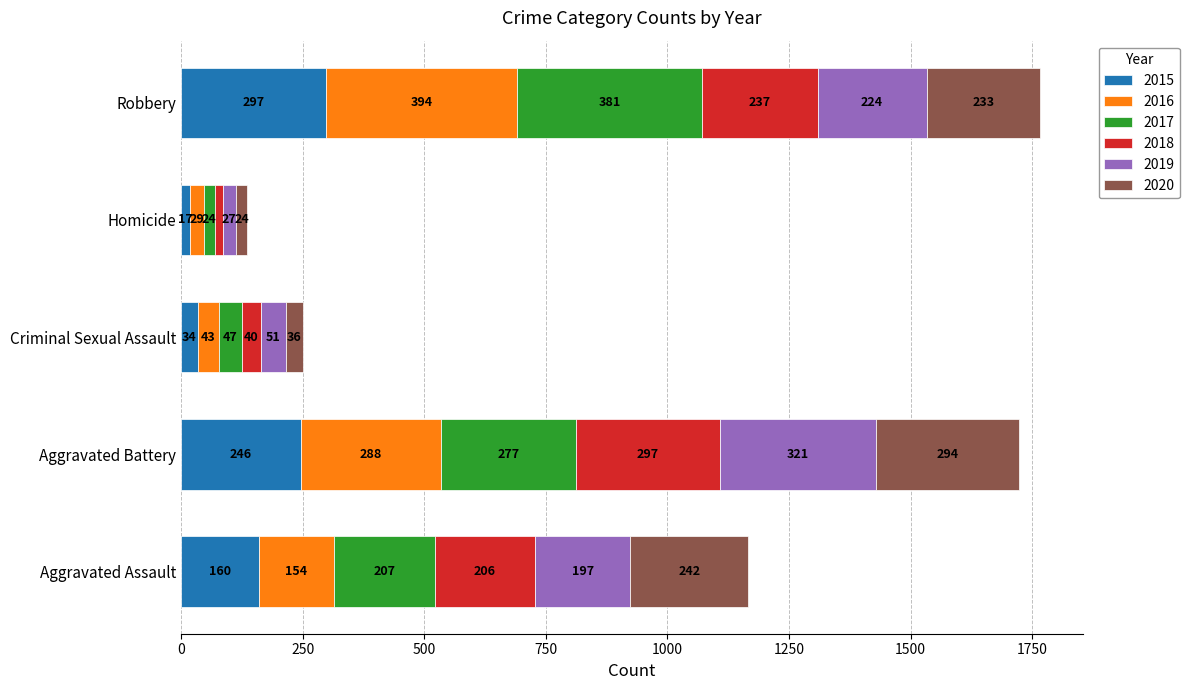

How many data points does each series have?

5